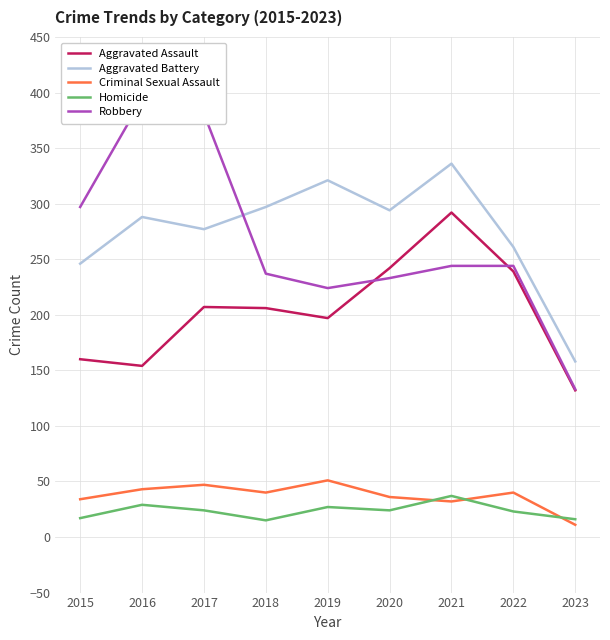

What are all the series names shown in the legend?

Aggravated Assault, Aggravated Battery, Criminal Sexual Assault, Homicide, Robbery